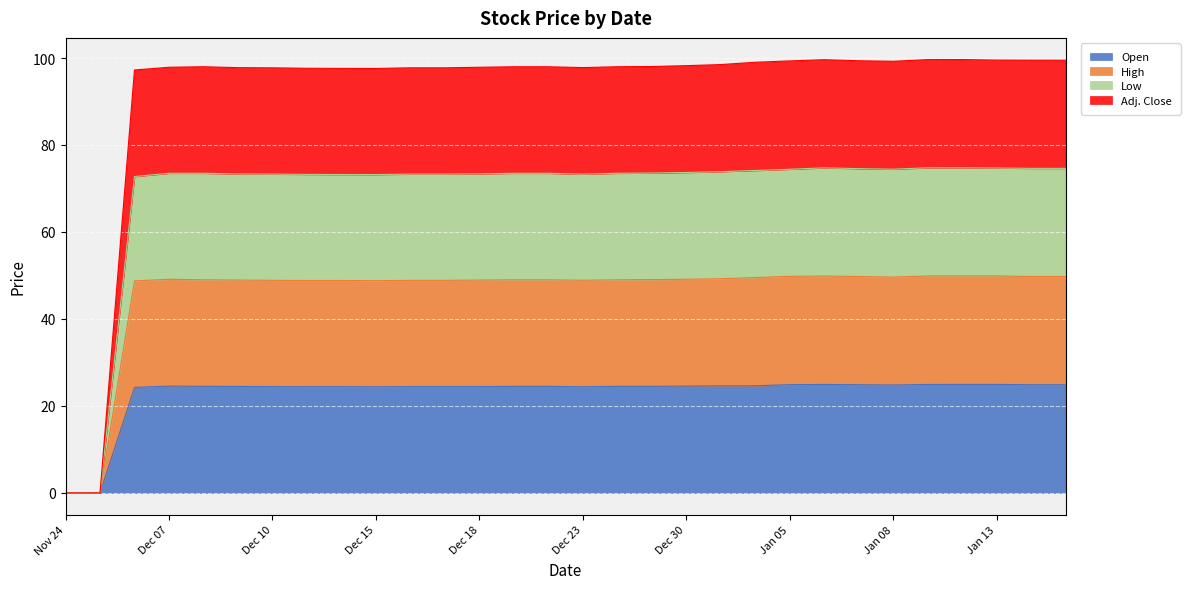

True or false: Low has more than 0 points higher than both neighbors.

True